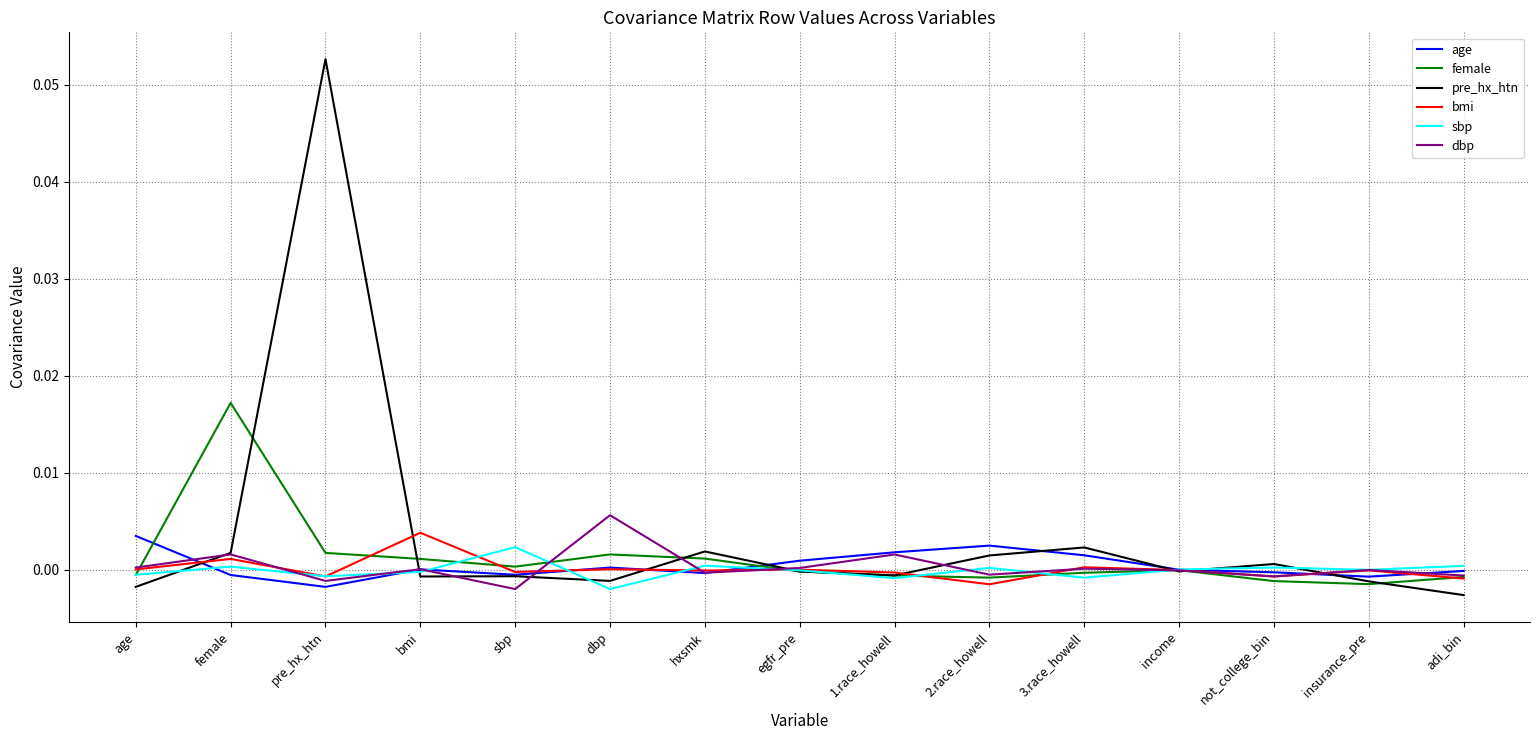

The age series shows -0.0 at sbp. True or false?

True